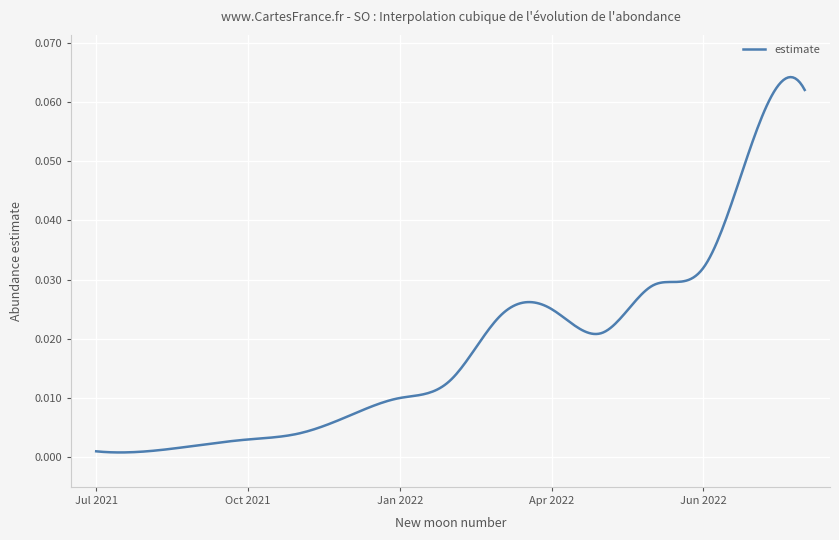

Is this an area chart (filled region under the line)?

No